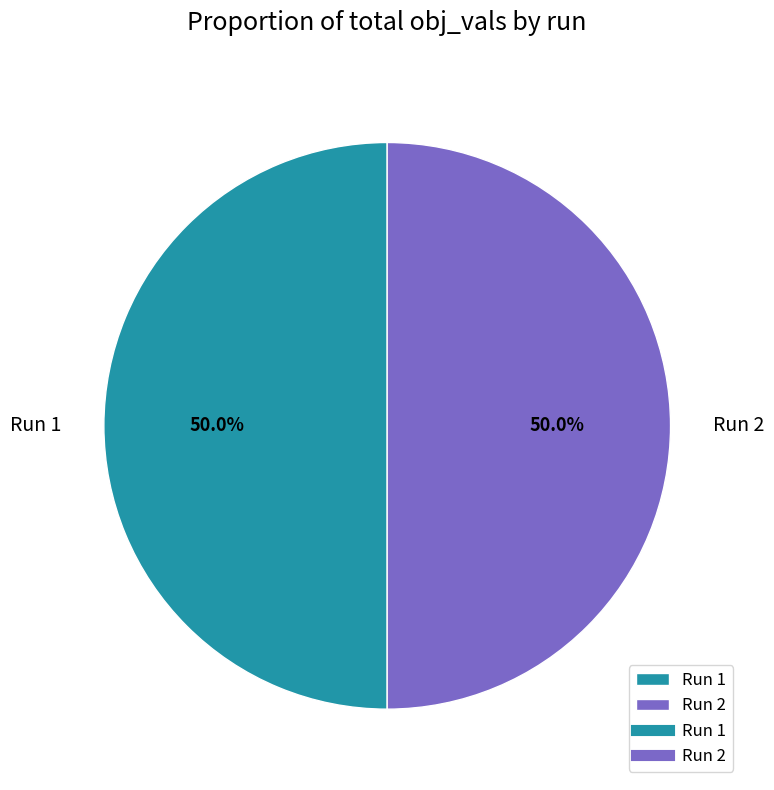

To the nearest percent, what percentage of the pie is Run 1?

50%